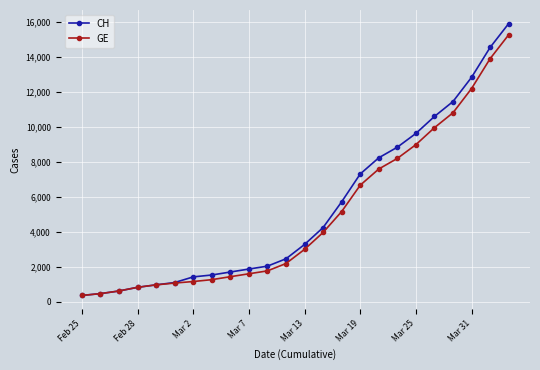

What is the sum of all GE values?

119751